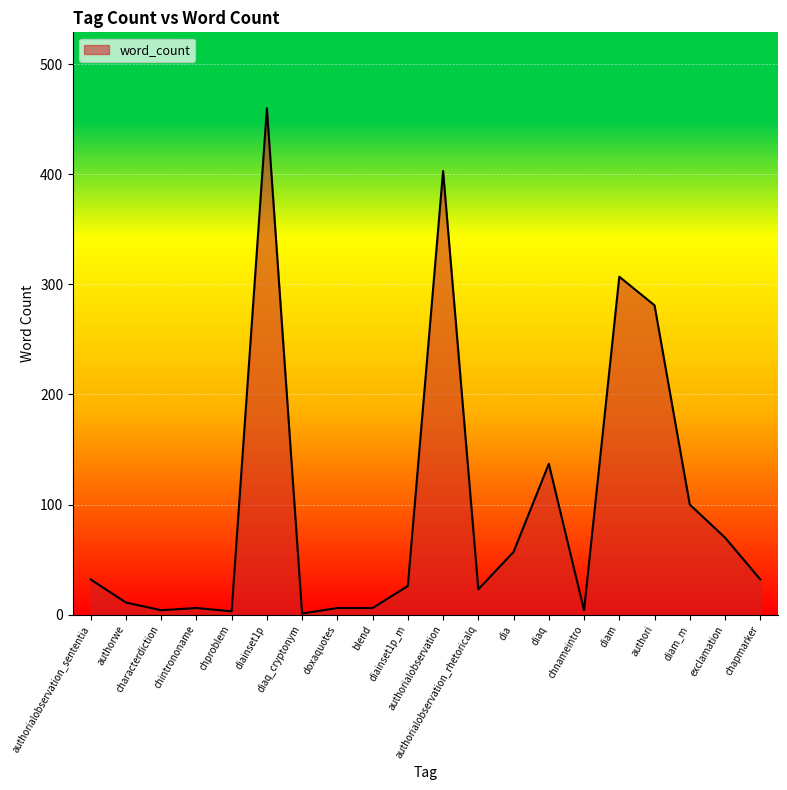

What is the greatest value displayed?

460